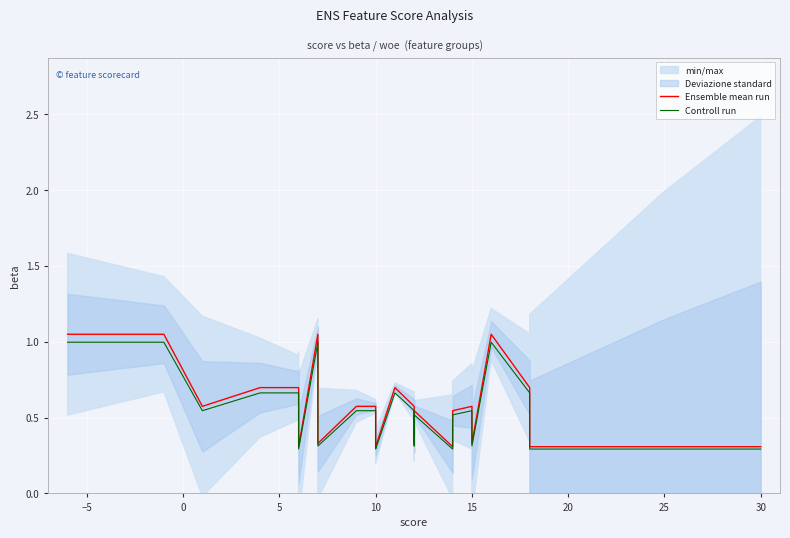

Is this an area chart (filled region under the line)?

No